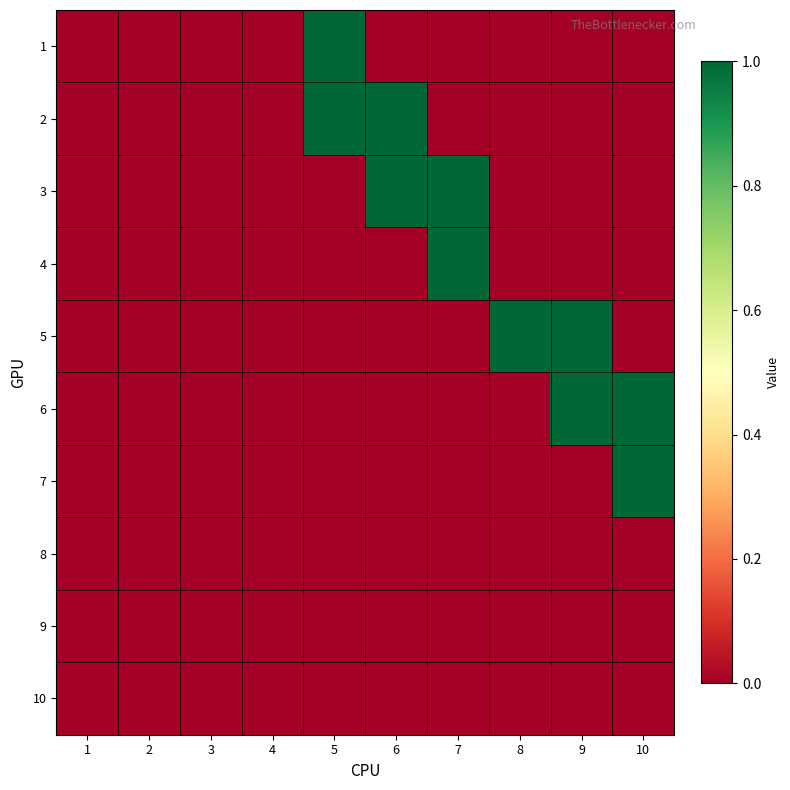

Count the number of data series in this chart.

10